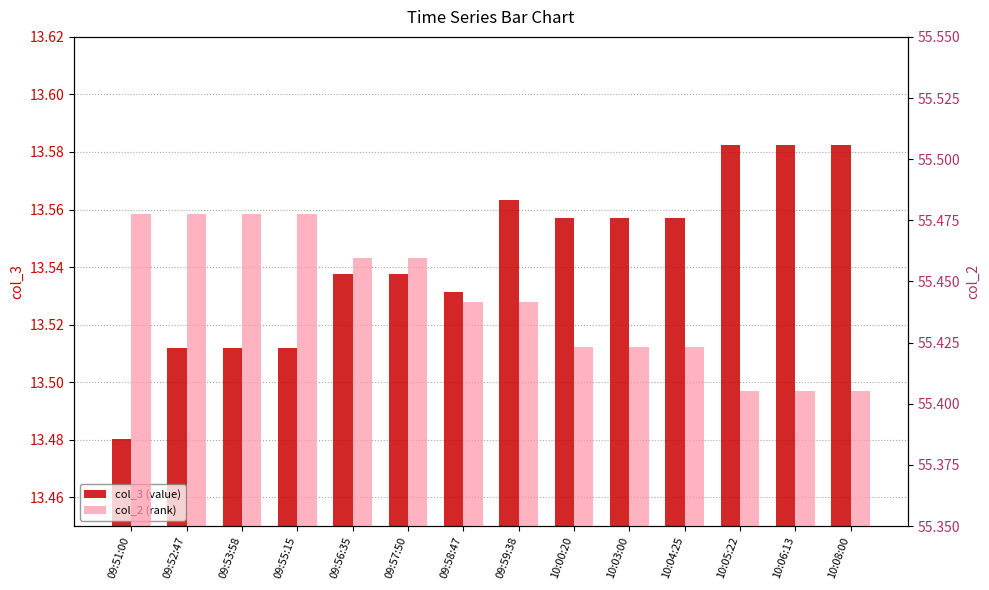

At how many categories does at least one series exceed 32?

14